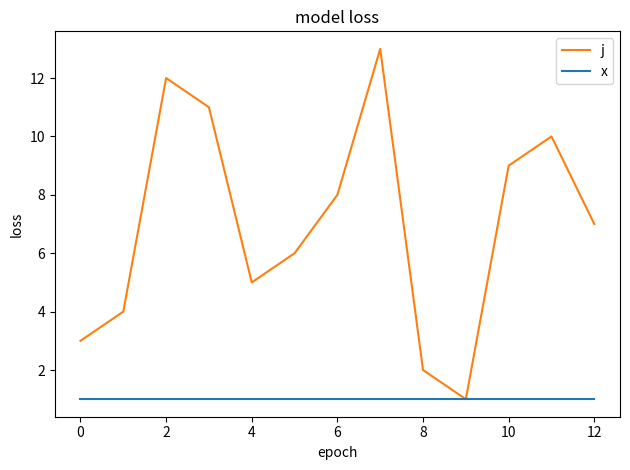

List the series in order of their peak value, lowest first.

x, j